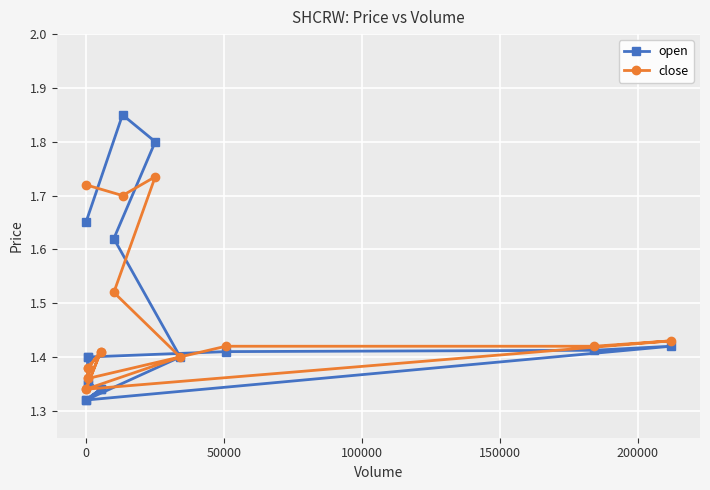

What are all the series names shown in the legend?

open, close